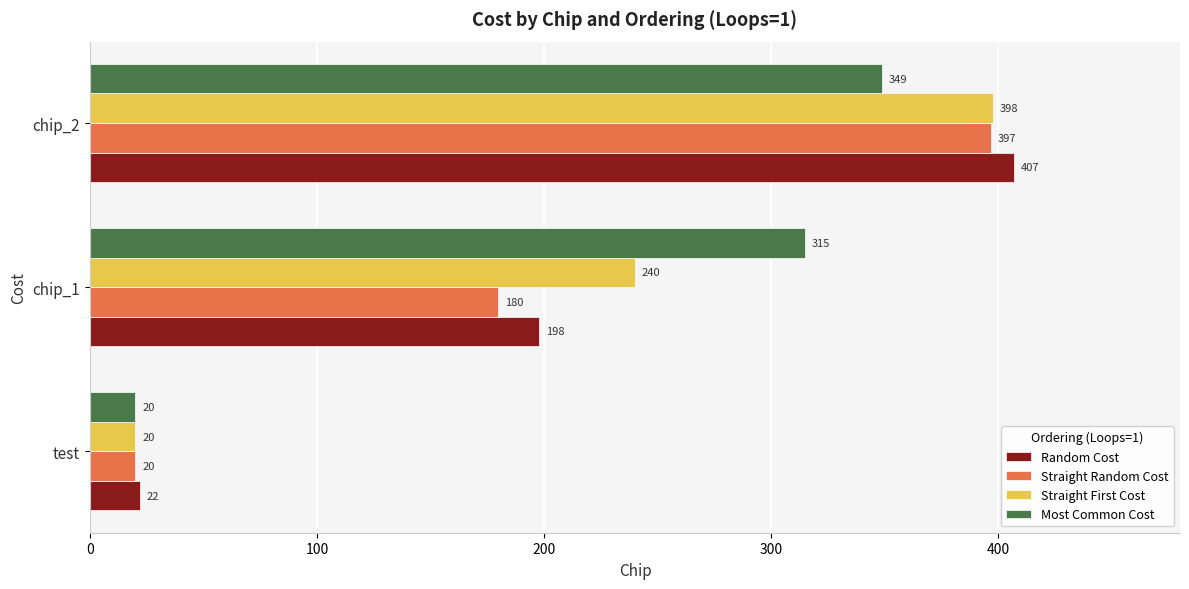

Rank the series by their average value, from highest to lowest.

Most Common Cost, Straight First Cost, Random Cost, Straight Random Cost